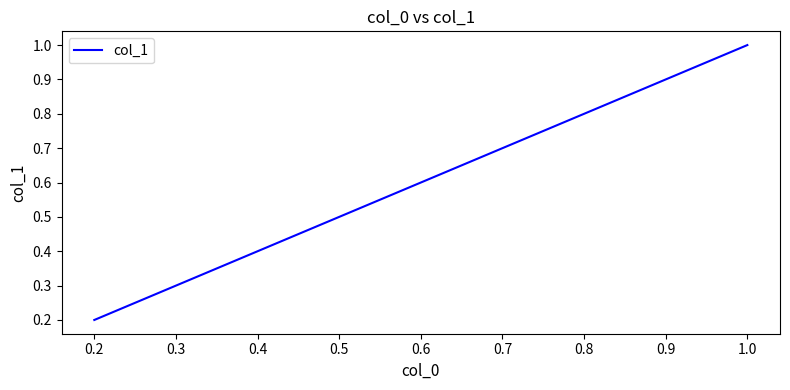

Between 0.4 and 0.8, which is larger?

0.8